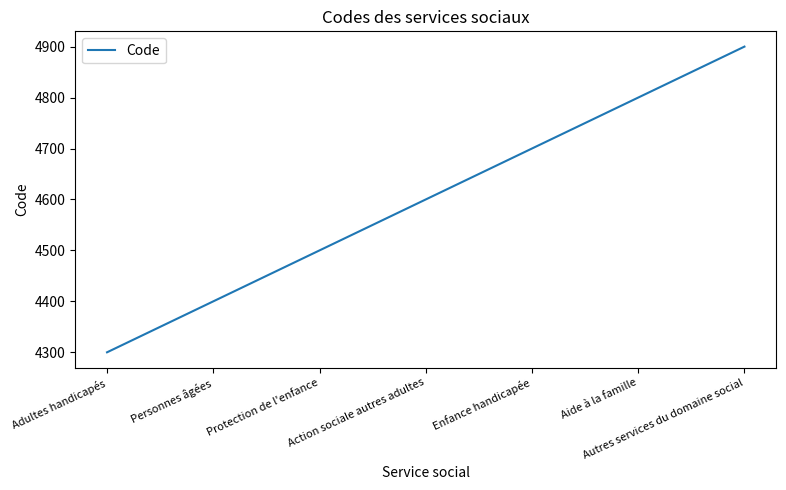

List the labels in order of value, largest first.

Autres services du domaine social, Aide à la famille, Enfance handicapée, Action sociale autres adultes, Protection de l'enfance, Personnes âgées, Adultes handicapés